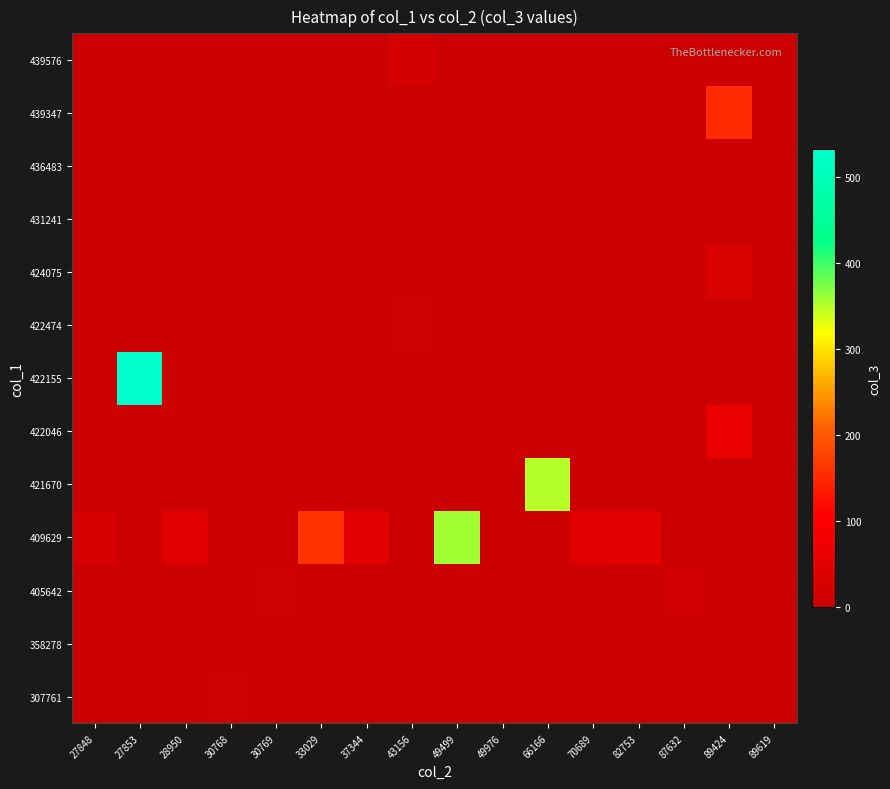

Count the number of data series in this chart.

13